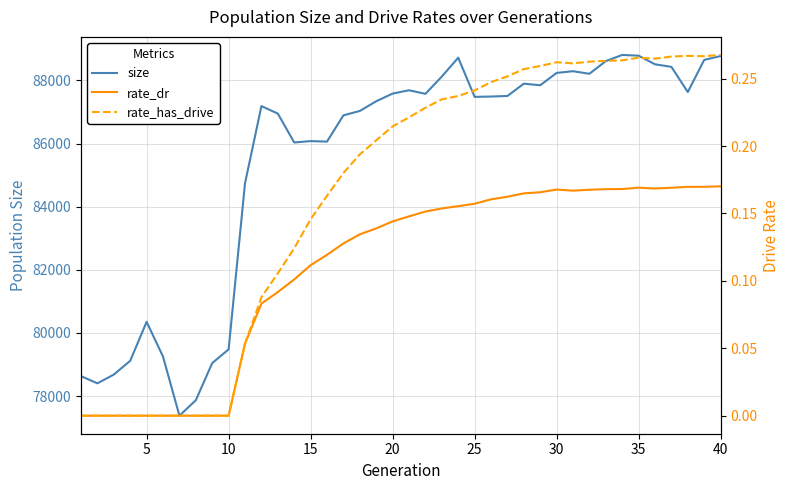

What is the highest value of the size series?

88808